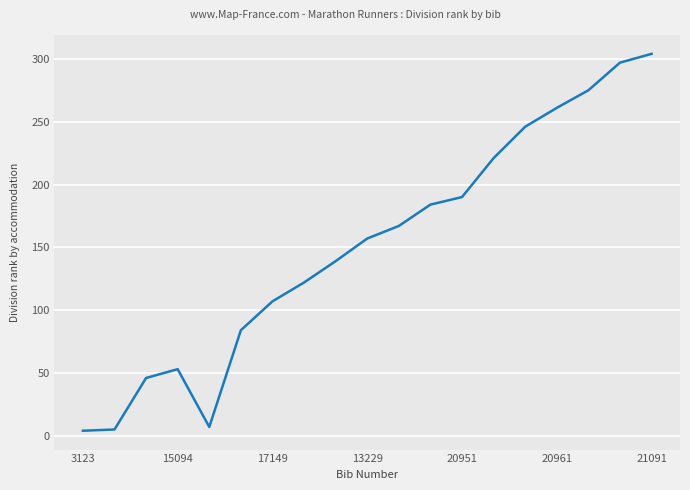

Is this an area chart (filled region under the line)?

No